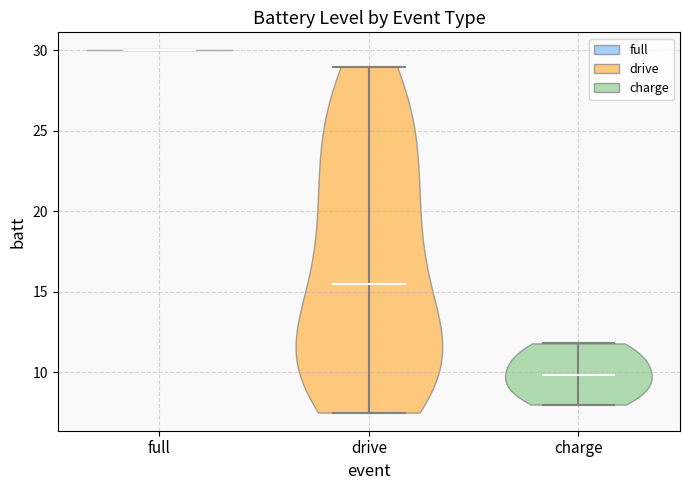

Where does the median line of the violin for drive sit on the y-axis? The values are not printed on the chart, so give them approximately, as read against the axis.

15.5